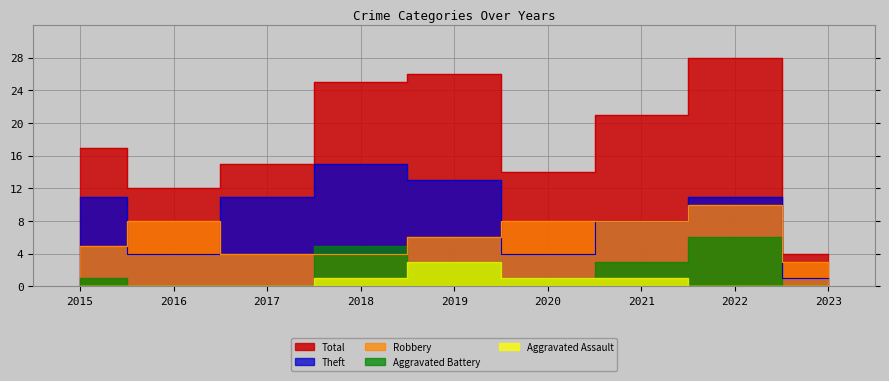

Where is Robbery nearest to the value 6?

2019